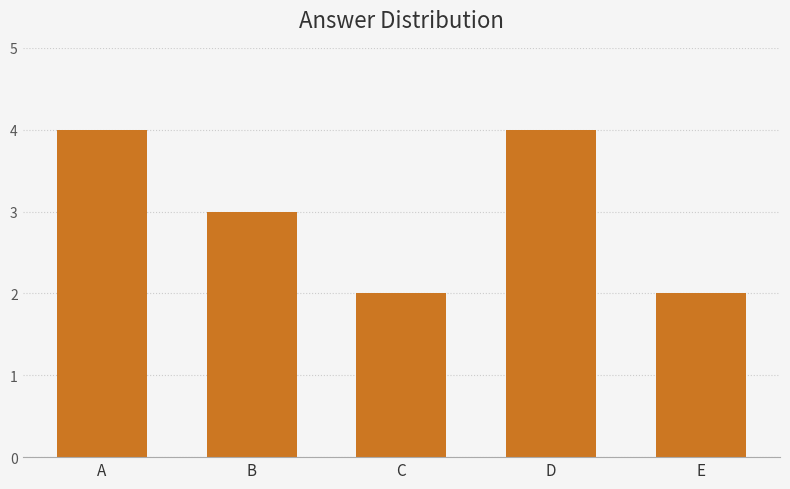

What is the difference between the values at A and B?

1